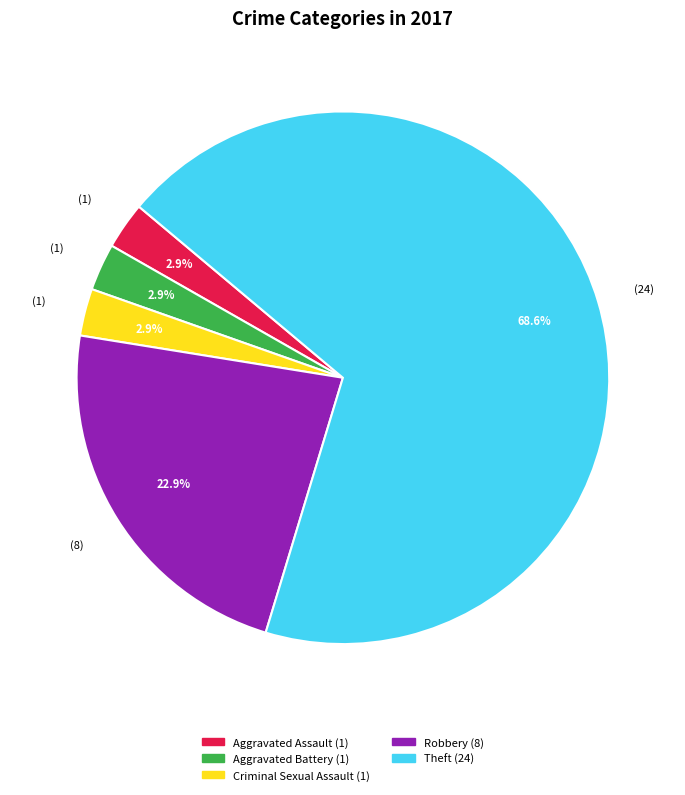

Is there a majority slice in this chart?

Yes